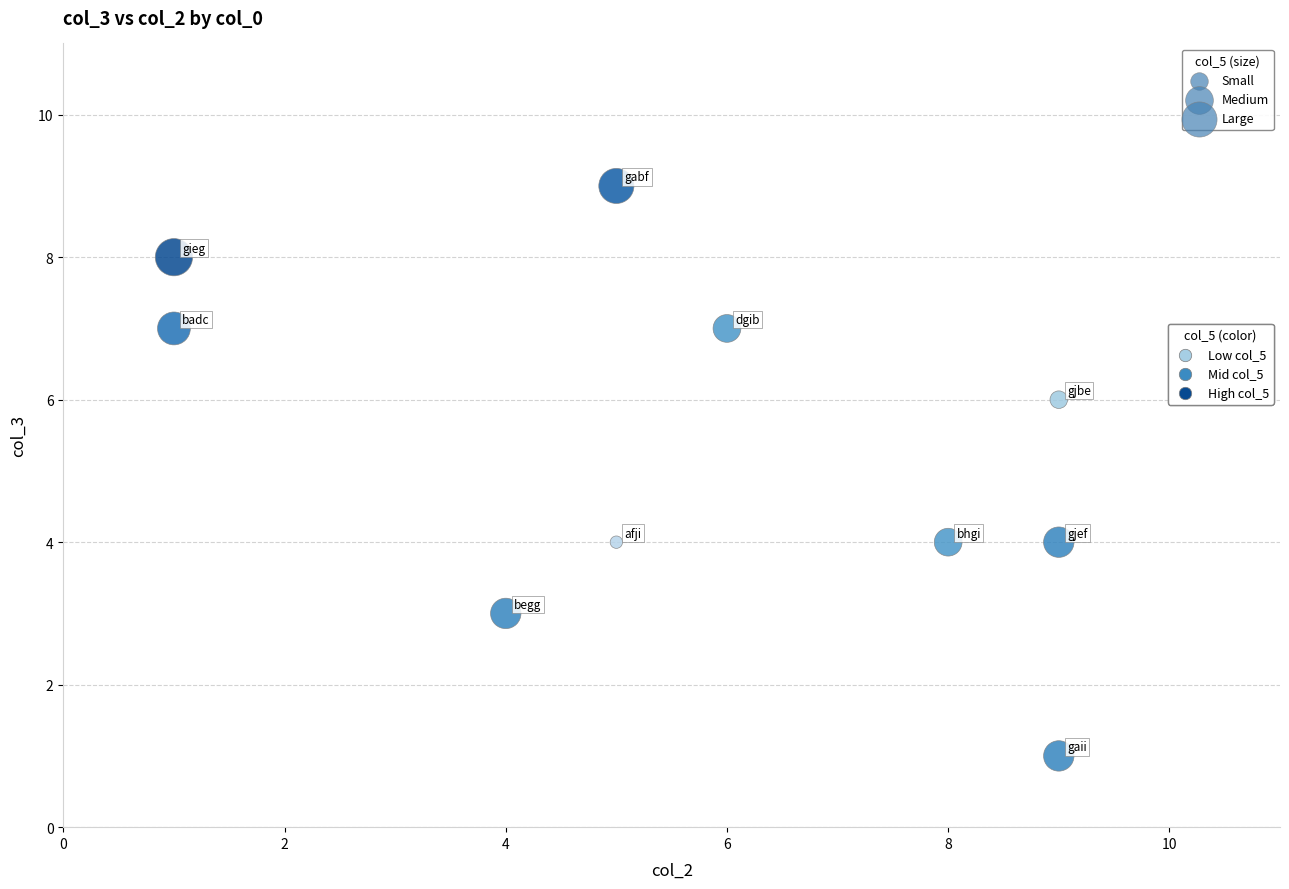

What is the average X value?

6